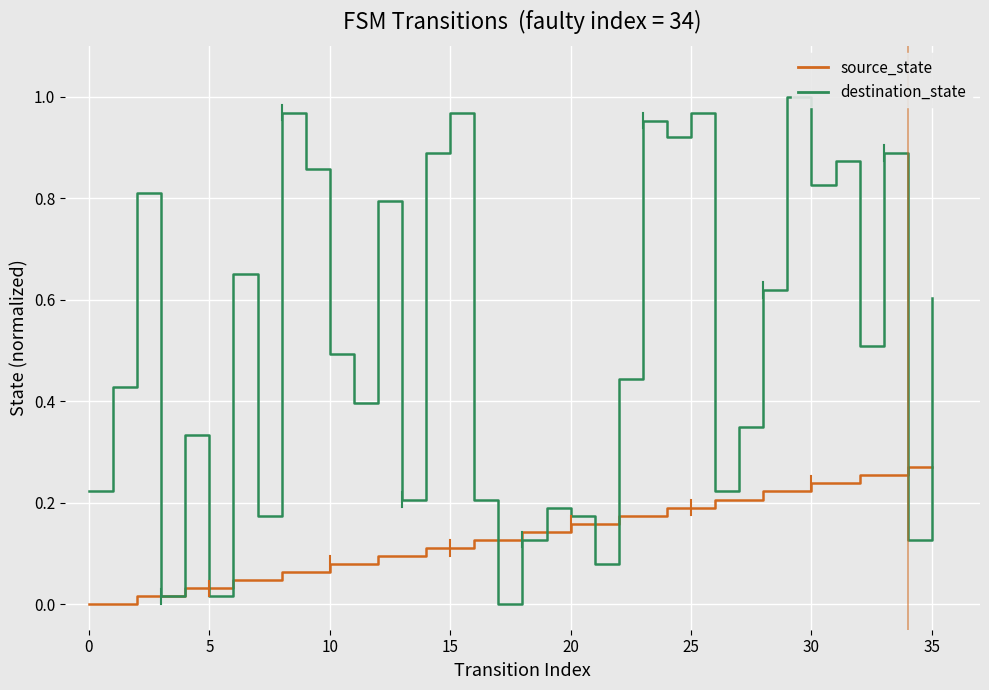

Which series has the largest total across all categories?

destination_state